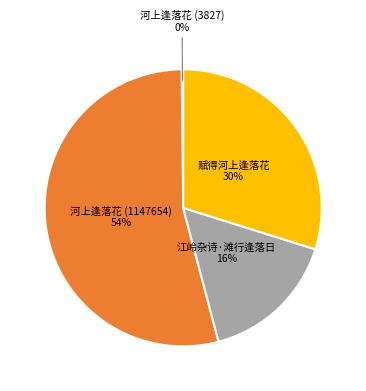

To the nearest percent, what portion does 河上逢落花 (1147654) represent?

54%